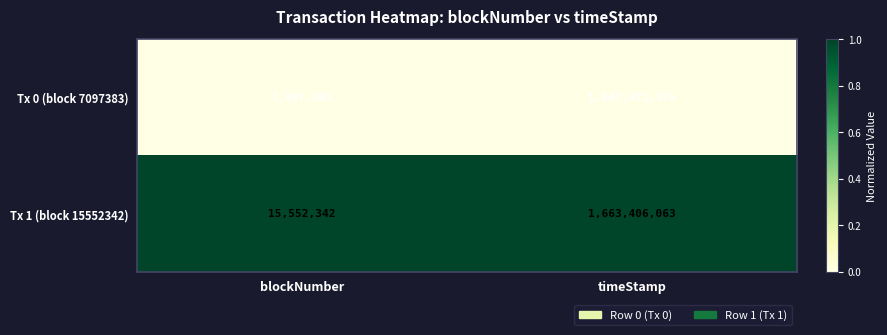

Which series has the largest range (max minus min)?

Tx 1 (block 15552342)